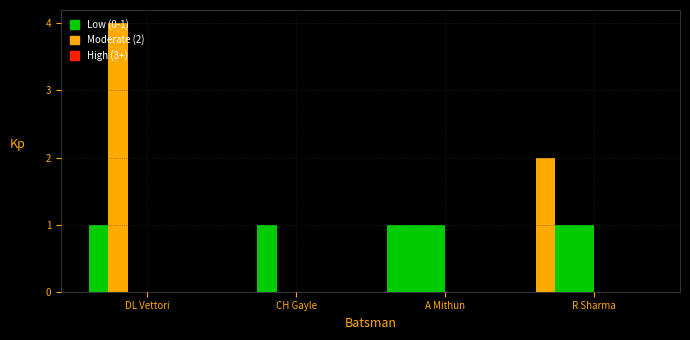

Between A Mithun and R Sharma, which is larger?

R Sharma